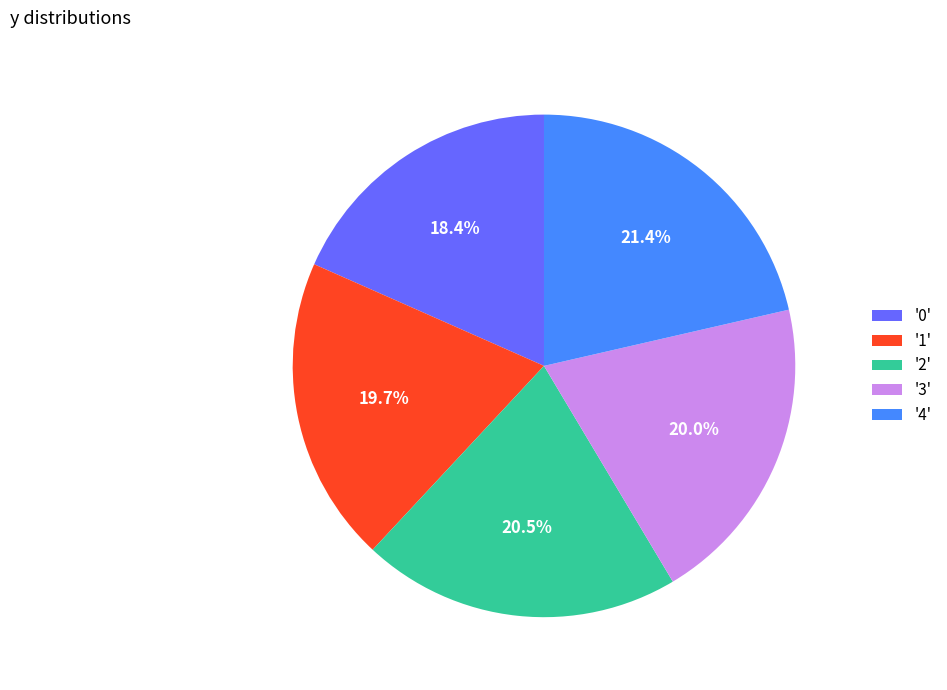

Is the sum of '2' and '1' greater than half?

No